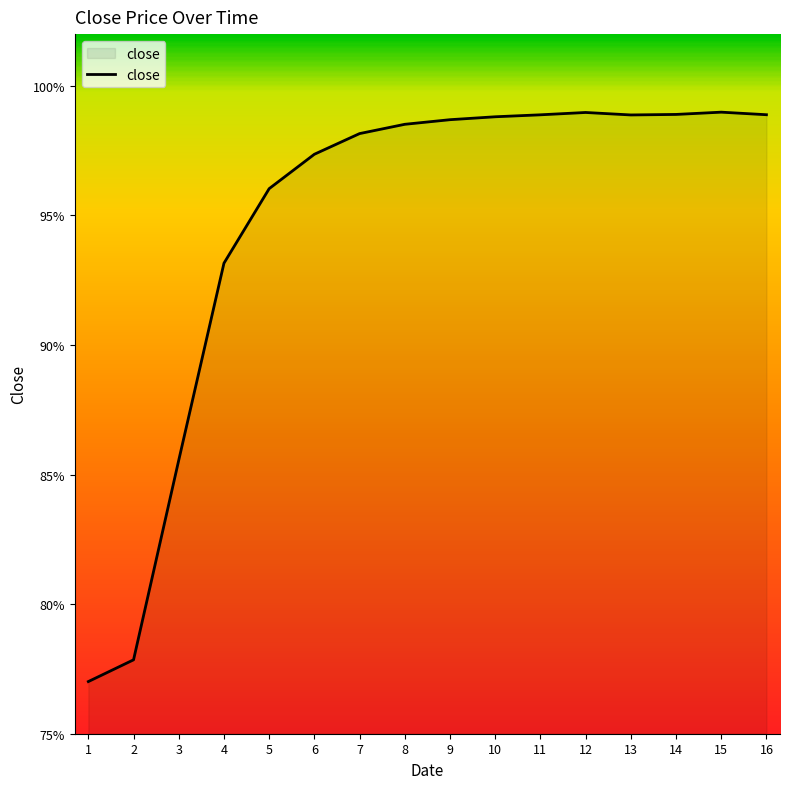

Is this an area chart (filled region under the line)?

Yes